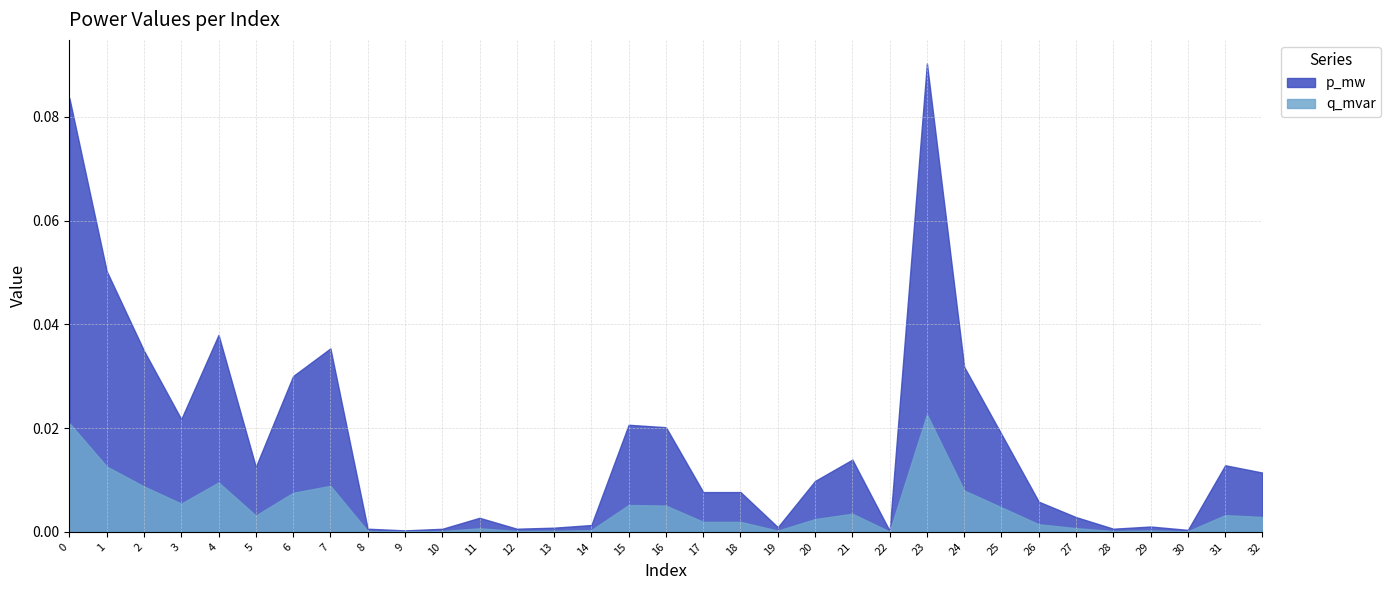

Which category has the highest value across all series?

23